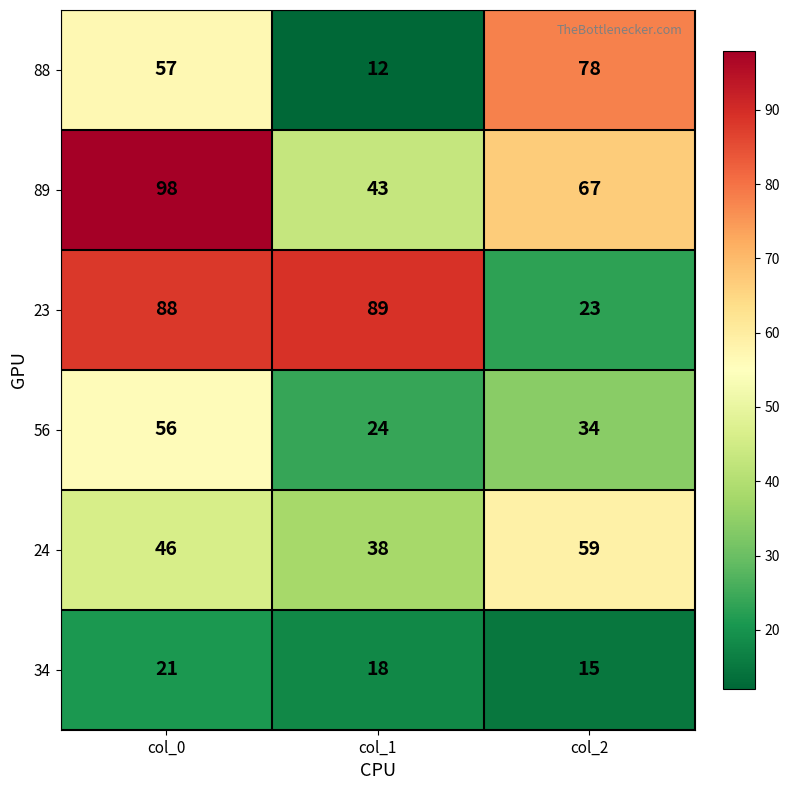

What is the sum of all 23 values?

200